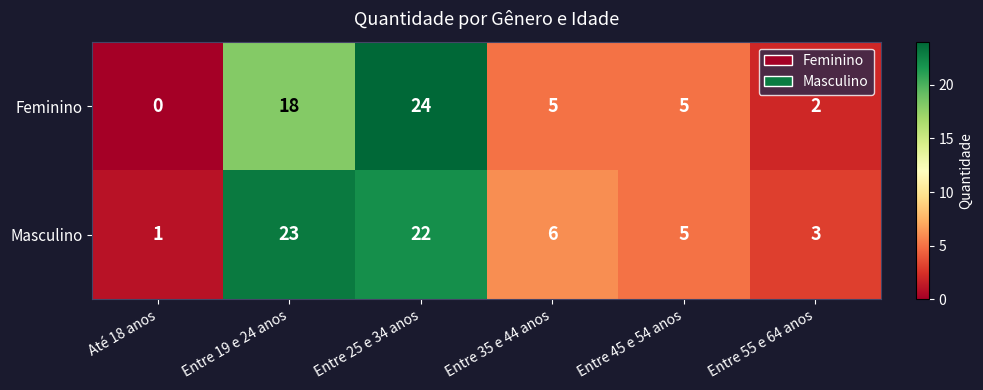

Reading left to right, list all the values displayed in this chart.

Feminino: 0	18	24	5	5	2
Masculino: 1	23	22	6	5	3